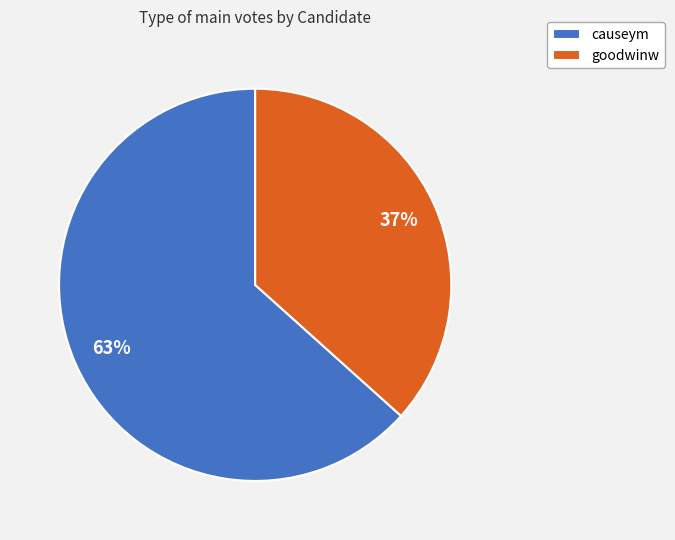

To the nearest percent, what is the combined percentage of causeym and goodwinw?

100%